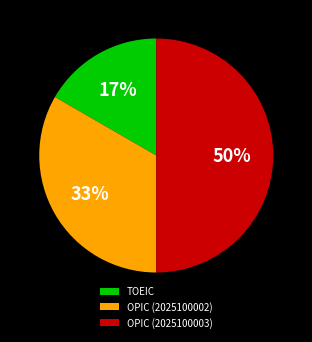

Is it true that OPIC (2025100002) is 33% of the pie?

True